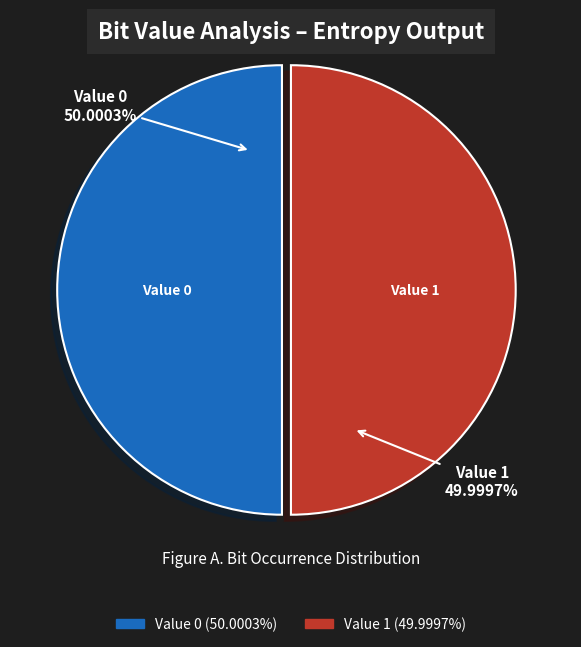

Is there a majority slice in this chart?

Yes